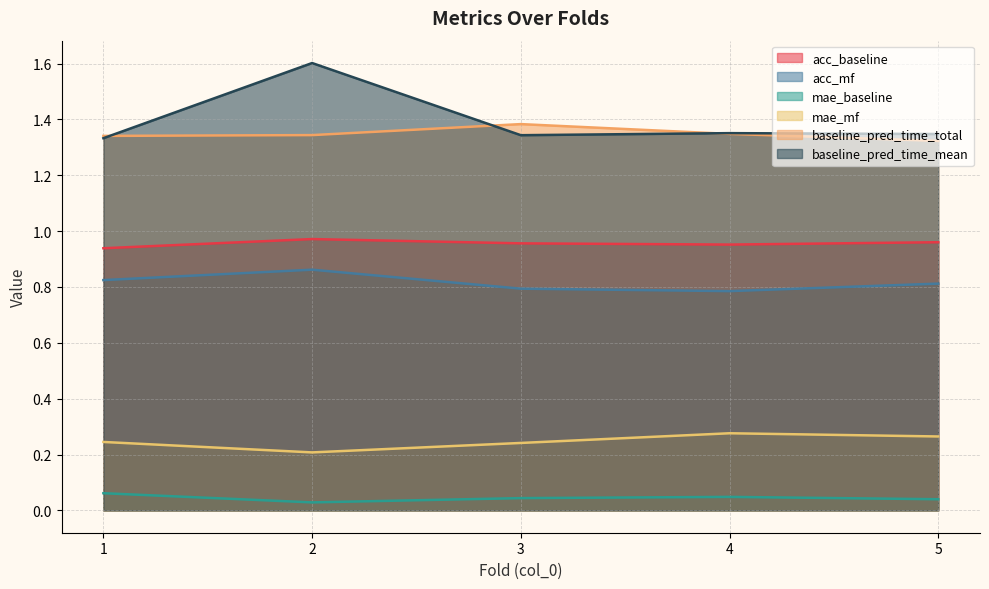

How many distinct data groups are displayed?

6